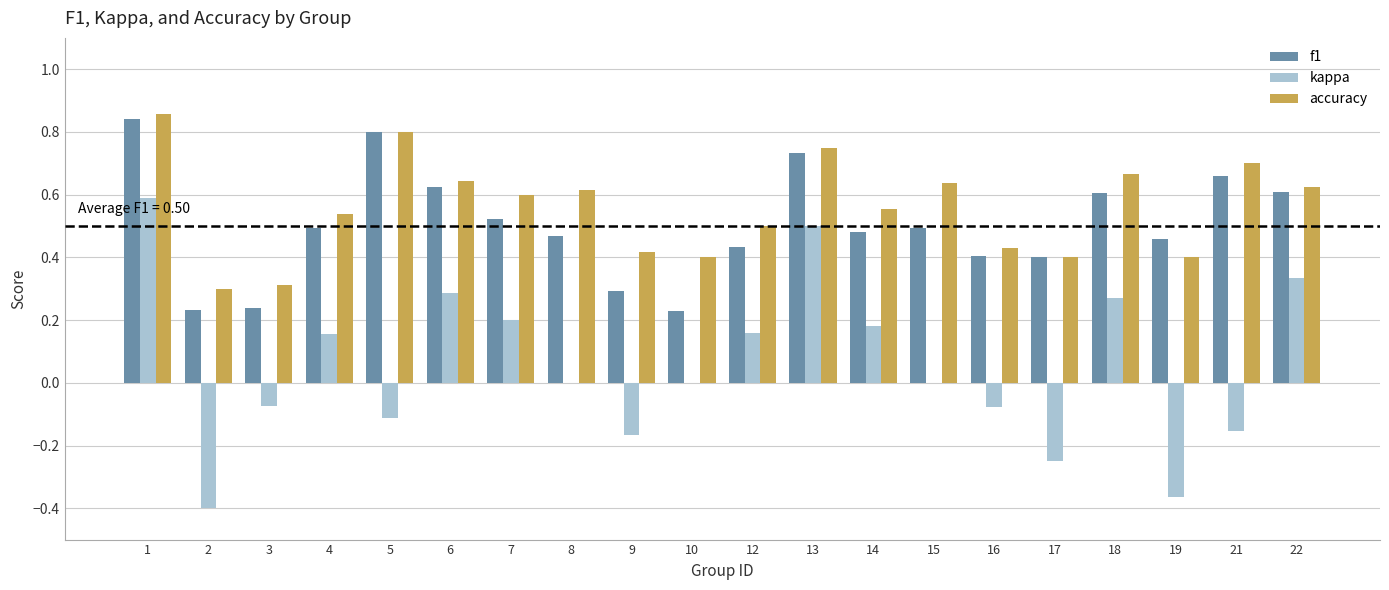

The kappa series shows 0.3 at 22. True or false?

True